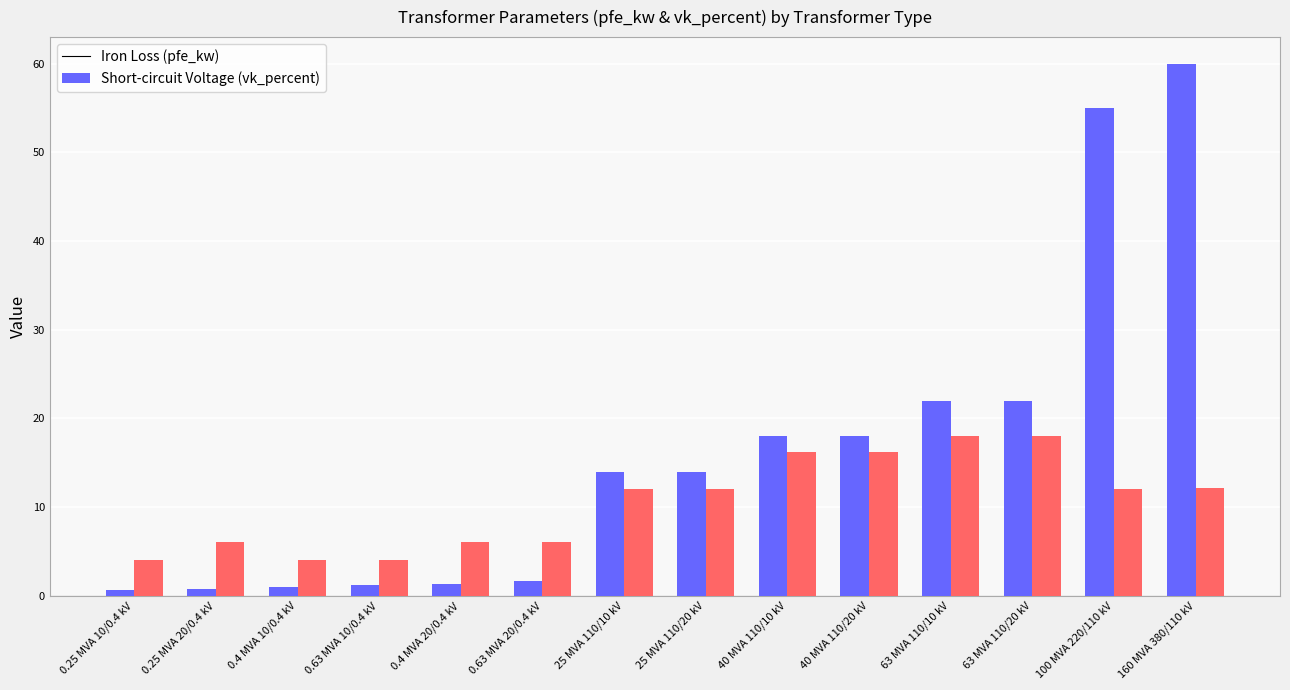

What is the greatest value displayed?

60.0